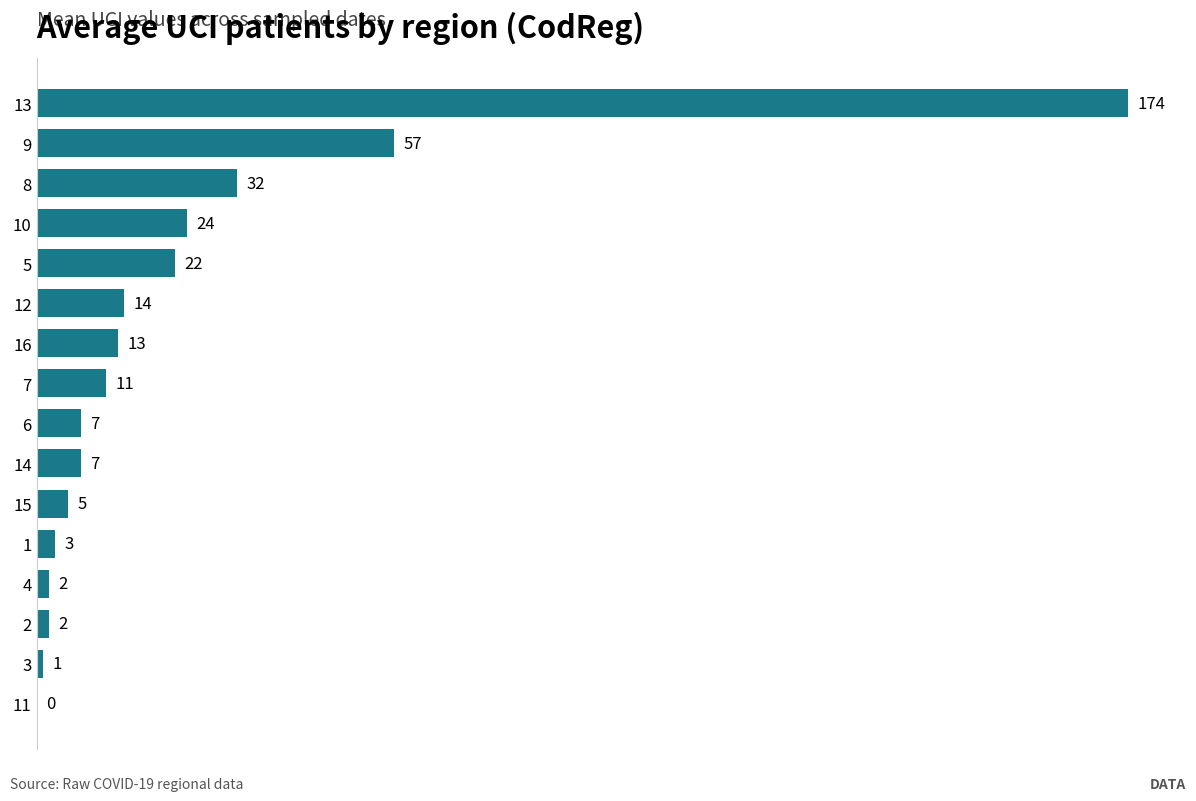

Where is the data nearest to the value 87?

9